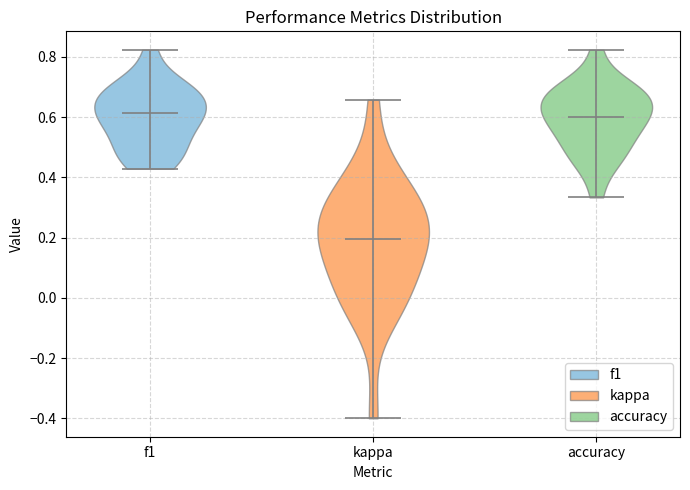

Reading left to right, read every violin against the y-axis: where its median line is, and the lowest and highest points it reaches. The values are not printed on the chart, so give them approximately, as read against the axis.

f1: median line 0.62, lowest point 0.42, highest point 0.82
kappa: median line 0.20, lowest point -0.40, highest point 0.66
accuracy: median line 0.60, lowest point 0.34, highest point 0.82